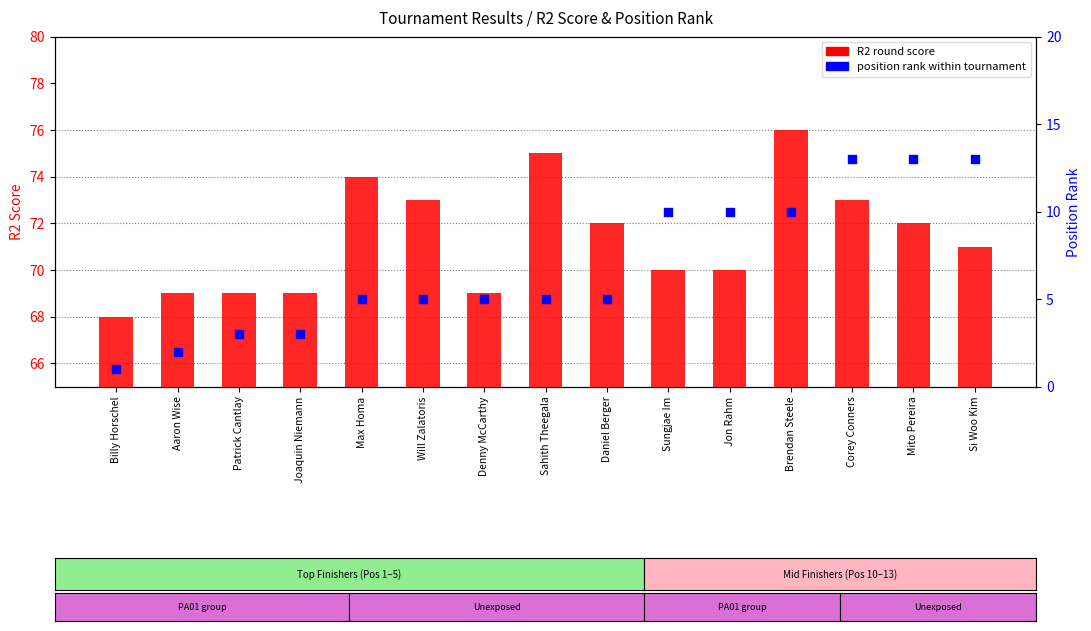

Which series has the widest spread of Y values?

position rank